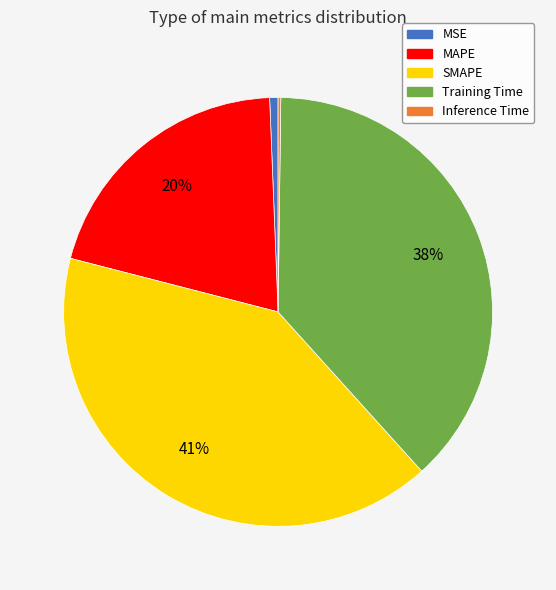

Is it true that MAPE is 6% of the pie?

False